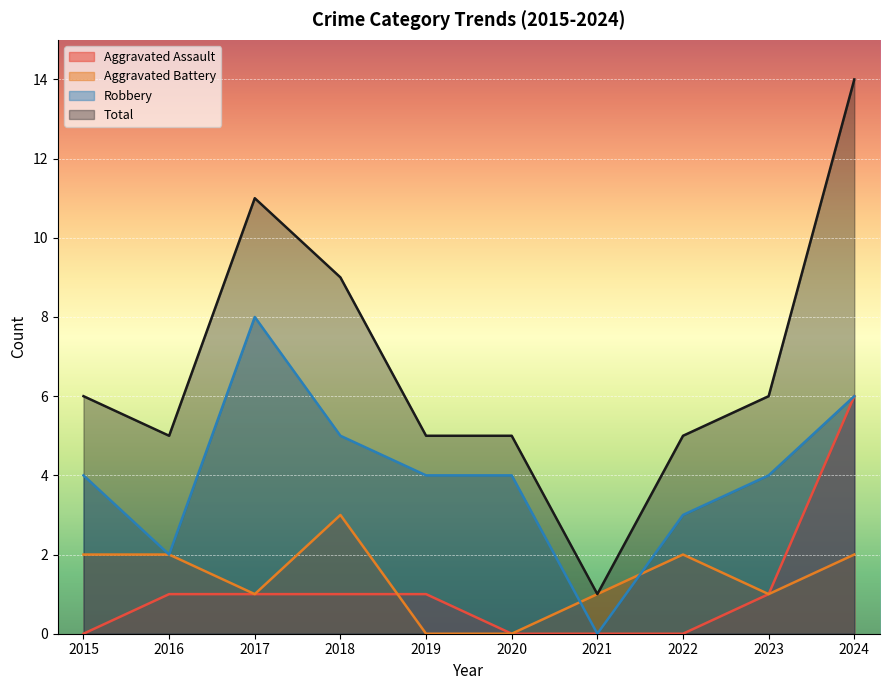

Between 2016 and 2015, which is larger?

2016